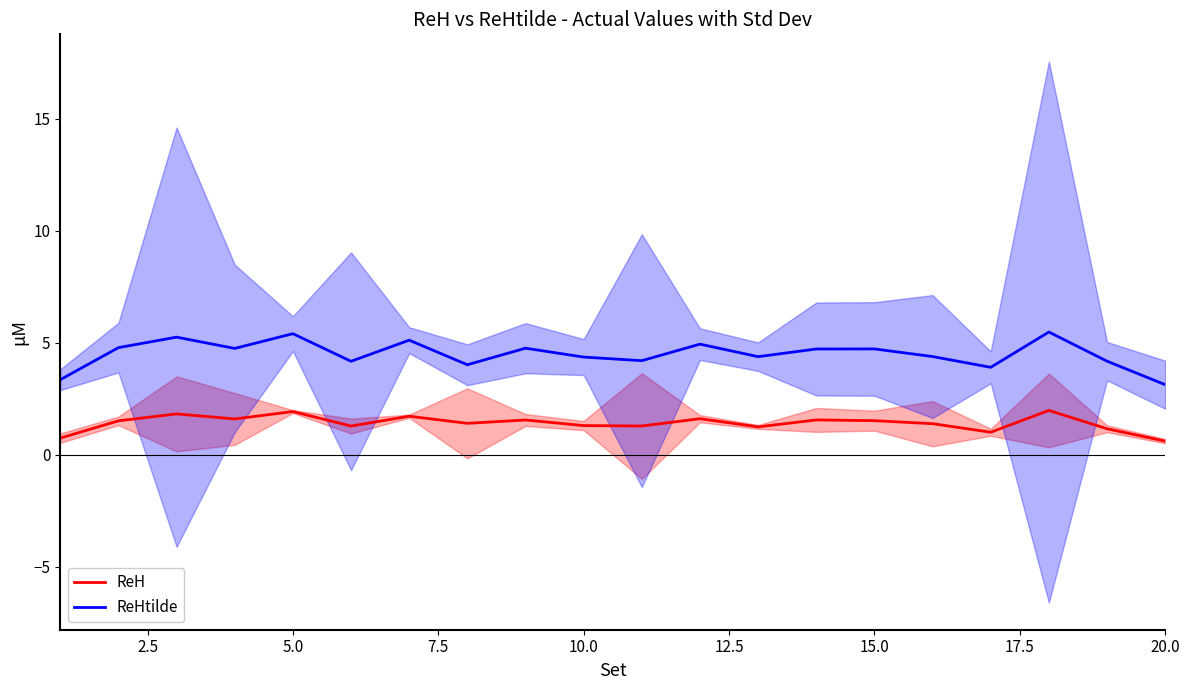

Is it true that ReHtilde equals 4.4 at 10.0?

True